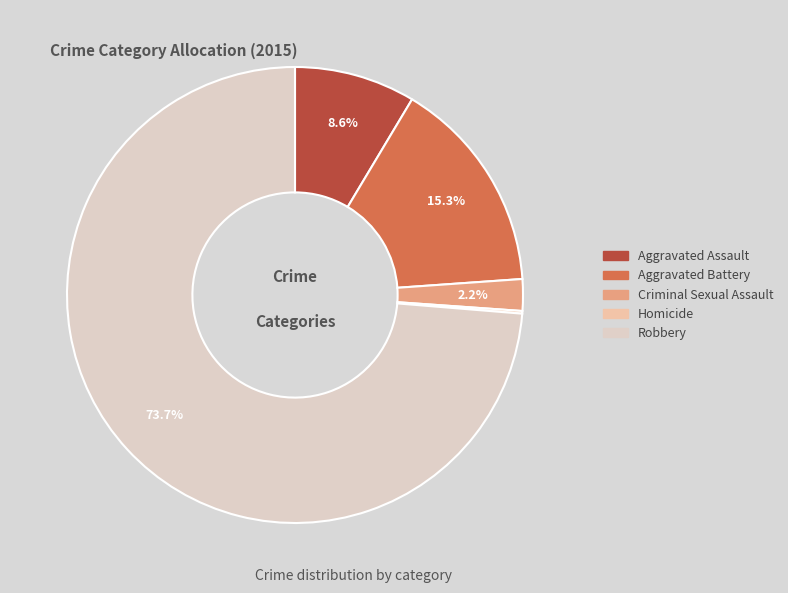

Is it true that Robbery is 74% of the pie?

True